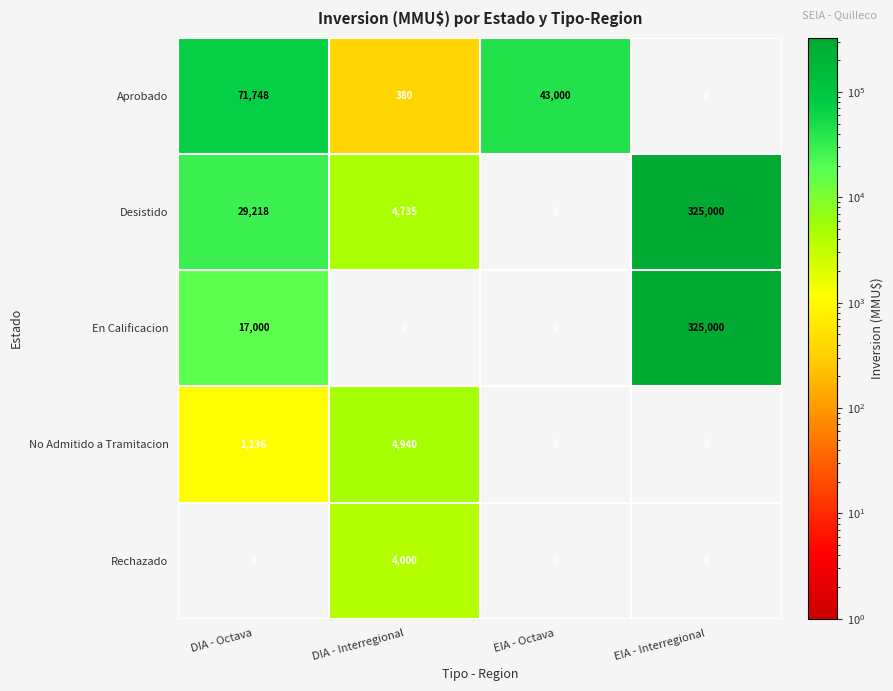

How many values in Desistido are above zero?

3